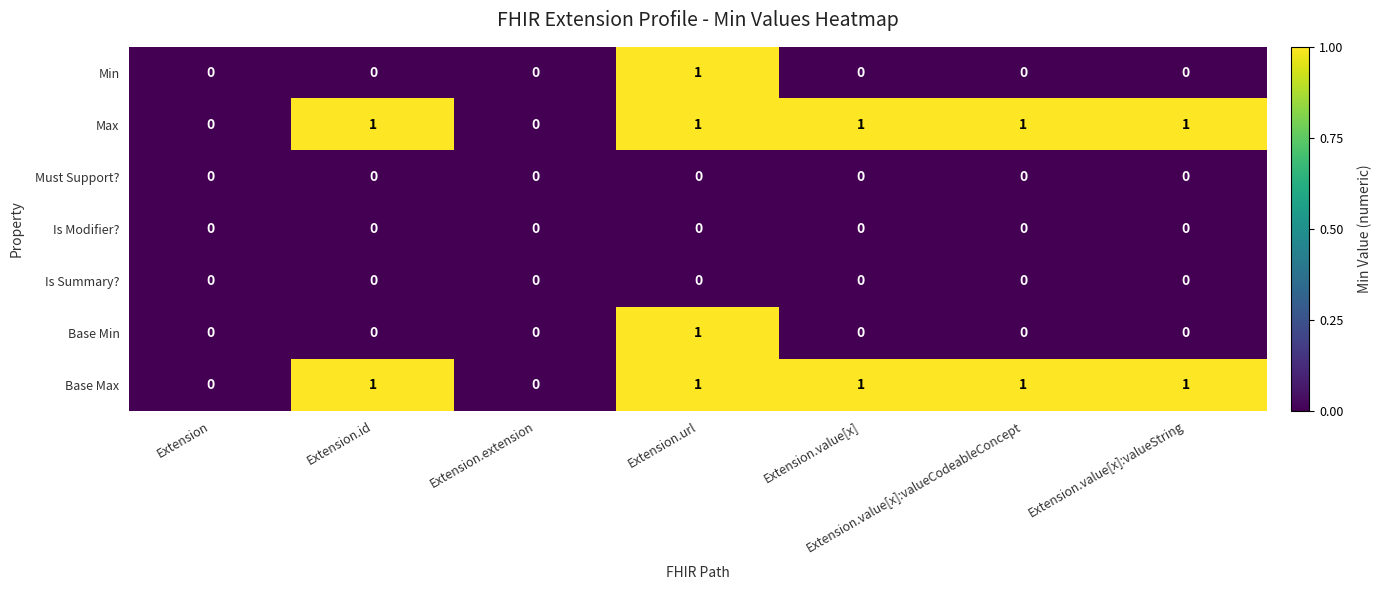

At which category is the sum across all series the highest?

Extension.url